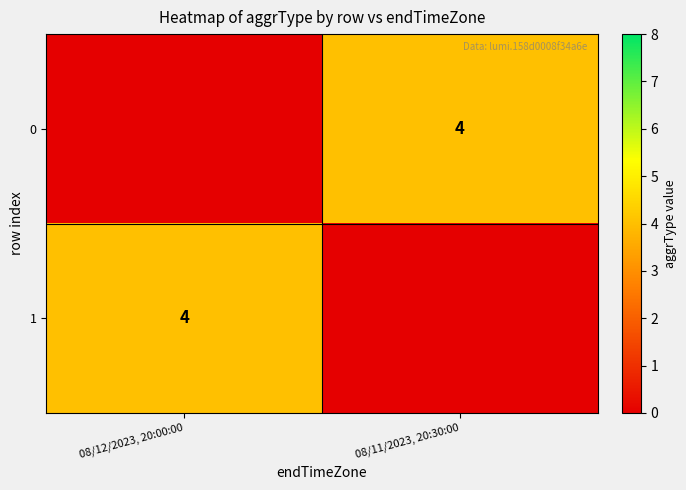

The 0 series shows 4 at 08/11/2023, 20:30:00. True or false?

True